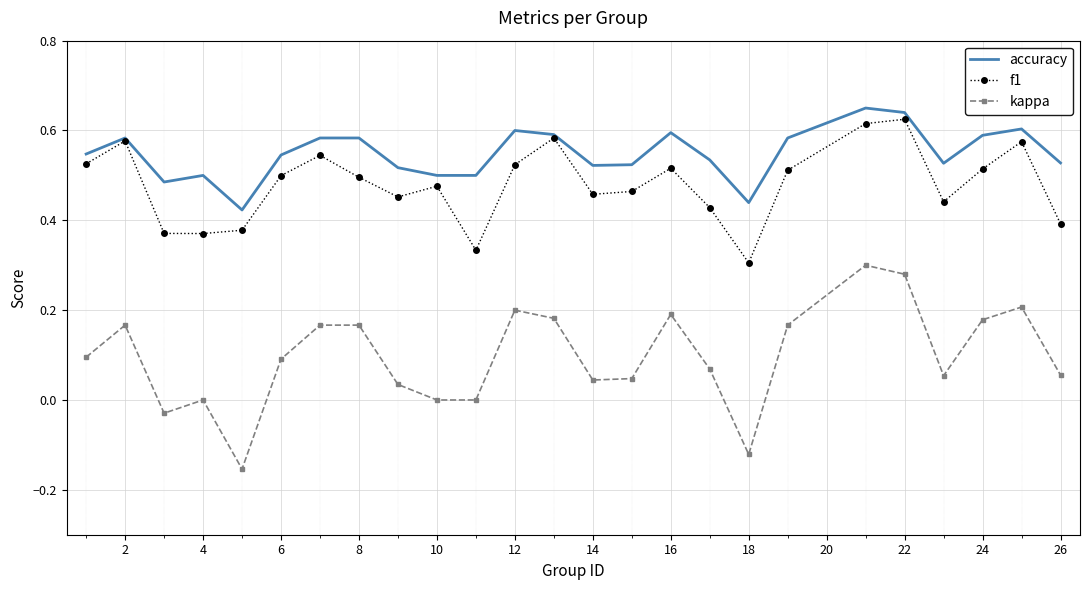

Which series has the largest range (max minus min)?

kappa